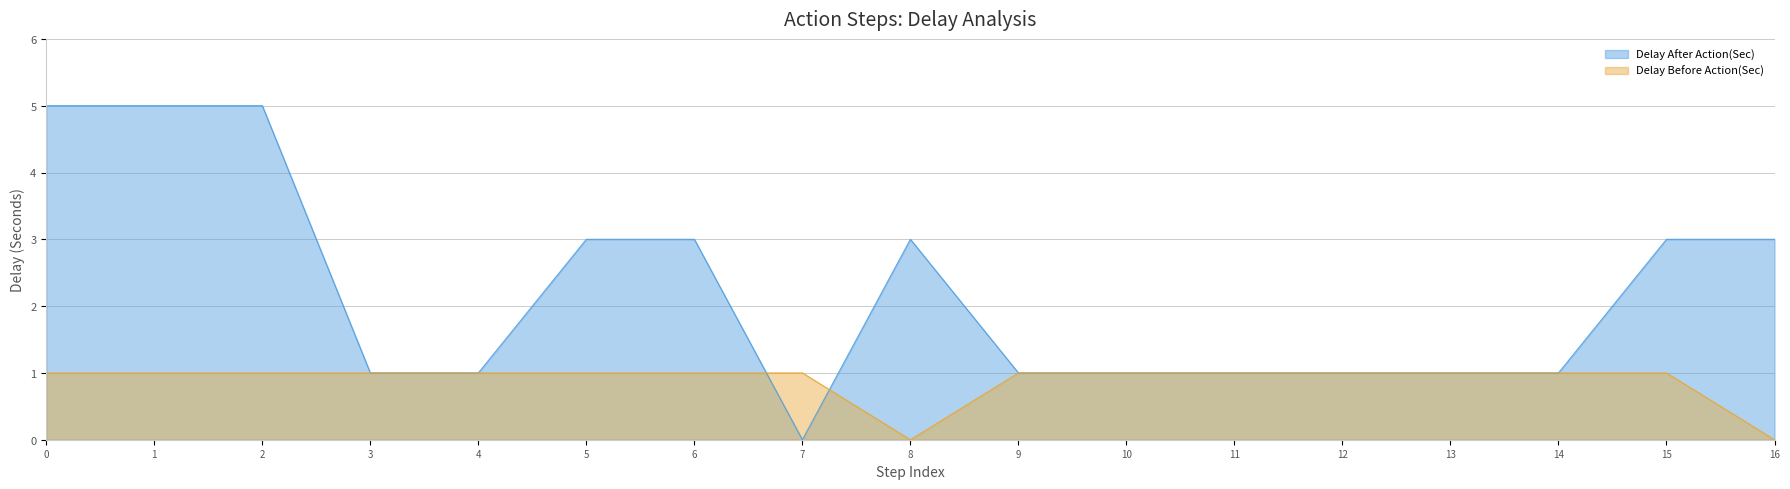

Which series has the largest range (max minus min)?

Delay After Action(Sec)